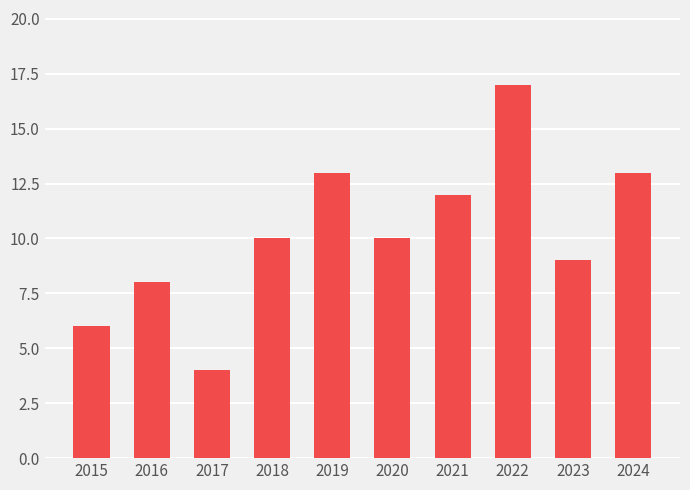

What is the smallest value displayed?

4